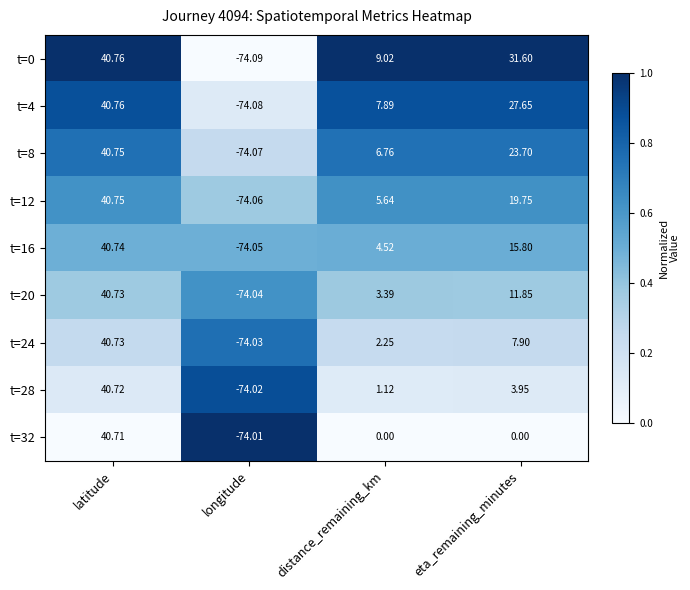

Rank the categories by t=0 value from highest to lowest.

latitude, eta_remaining_minutes, distance_remaining_km, longitude